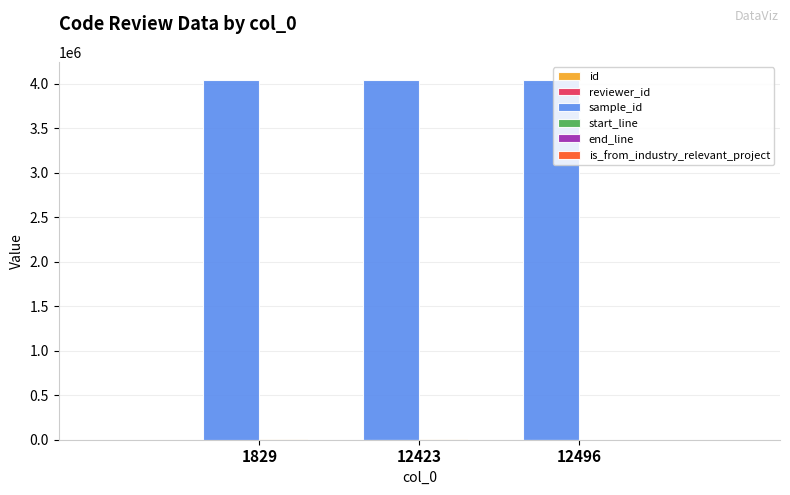

How many bars are there in total?

18